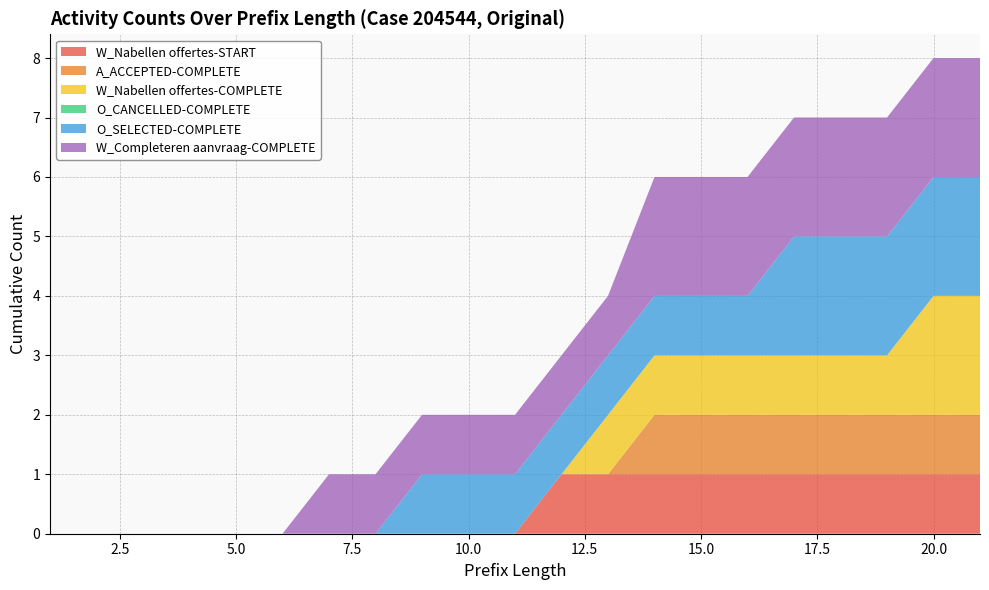

Reading right to left, list all the values displayed in this chart.

W_Nabellen offertes-START: 21=1	20=1	19=1	18=1	17=1	16=1	15=1	14=1	13=1	12=1	11=0	10=0	9=0	8=0	7=0	6=0	5=0	4=0	3=0	2=0	1=0
A_ACCEPTED-COMPLETE: 21=1	20=1	19=1	18=1	17=1	16=1	15=1	14=1	13=0	12=0	11=0	10=0	9=0	8=0	7=0	6=0	5=0	4=0	3=0	2=0	1=0
W_Nabellen offertes-COMPLETE: 21=2	20=2	19=1	18=1	17=1	16=1	15=1	14=1	13=1	12=0	11=0	10=0	9=0	8=0	7=0	6=0	5=0	4=0	3=0	2=0	1=0
O_CANCELLED-COMPLETE: 21=0	20=0	19=0	18=0	17=0	16=0	15=0	14=0	13=0	12=0	11=0	10=0	9=0	8=0	7=0	6=0	5=0	4=0	3=0	2=0	1=0
O_SELECTED-COMPLETE: 21=2	20=2	19=2	18=2	17=2	16=1	15=1	14=1	13=1	12=1	11=1	10=1	9=1	8=0	7=0	6=0	5=0	4=0	3=0	2=0	1=0
W_Completeren aanvraag-COMPLETE: 21=2	20=2	19=2	18=2	17=2	16=2	15=2	14=2	13=1	12=1	11=1	10=1	9=1	8=1	7=1	6=0	5=0	4=0	3=0	2=0	1=0